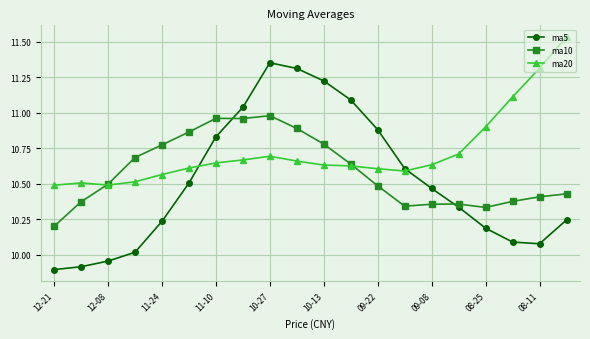

List the series in order of their overall mean, highest first.

ma20, ma10, ma5